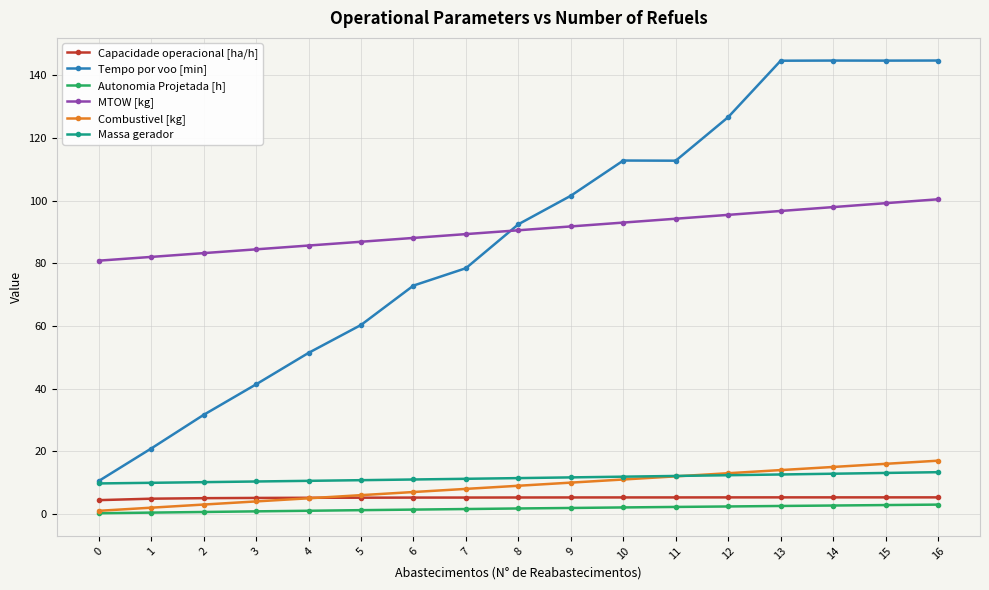

What value does the Tempo por voo [min] series have at 11?

112.8